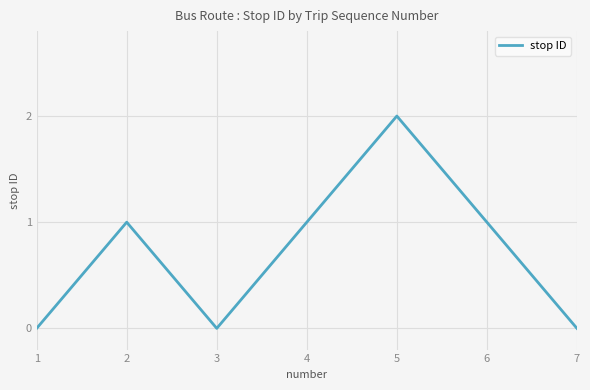

What is the sum of all values?

5